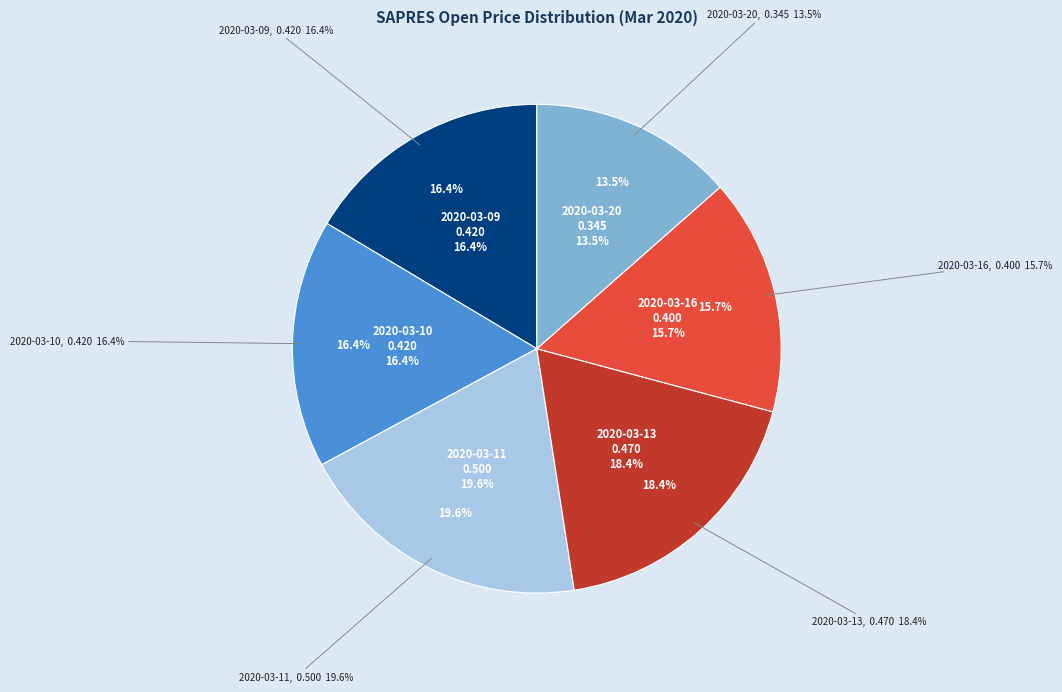

Rank the categories by value from highest to lowest.

2020-03-11, 2020-03-13, 2020-03-09, 2020-03-10, 2020-03-16, 2020-03-20